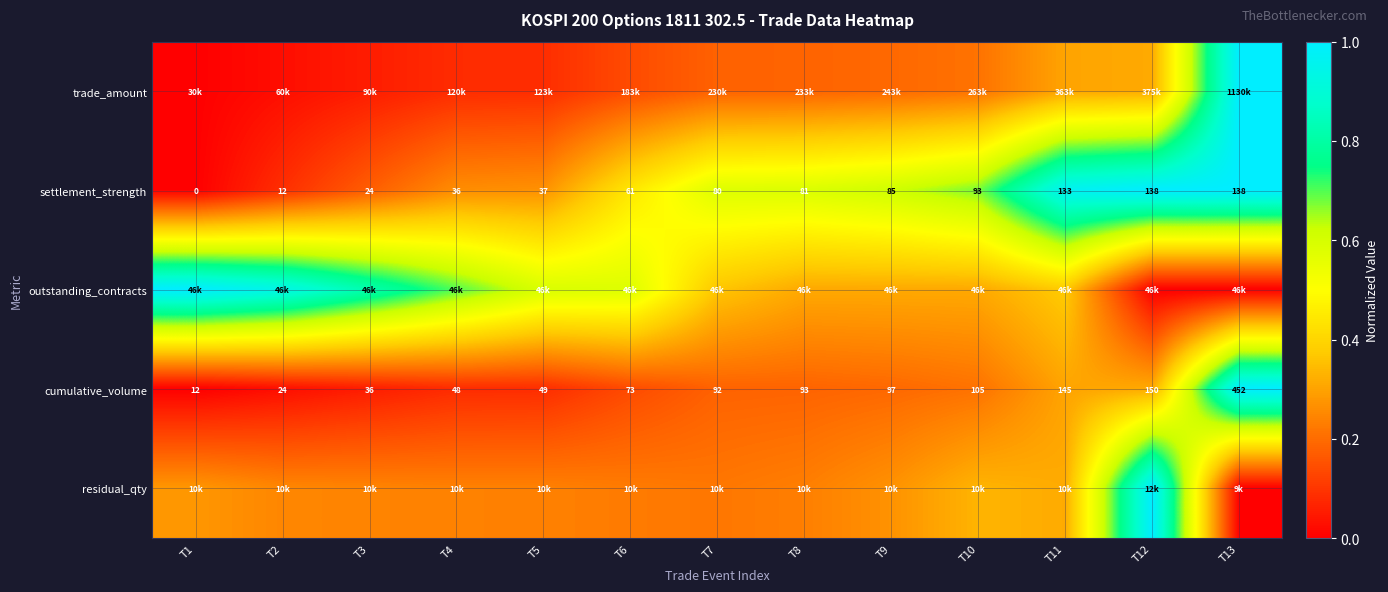

Which has a higher value, T11 or T5?

T11